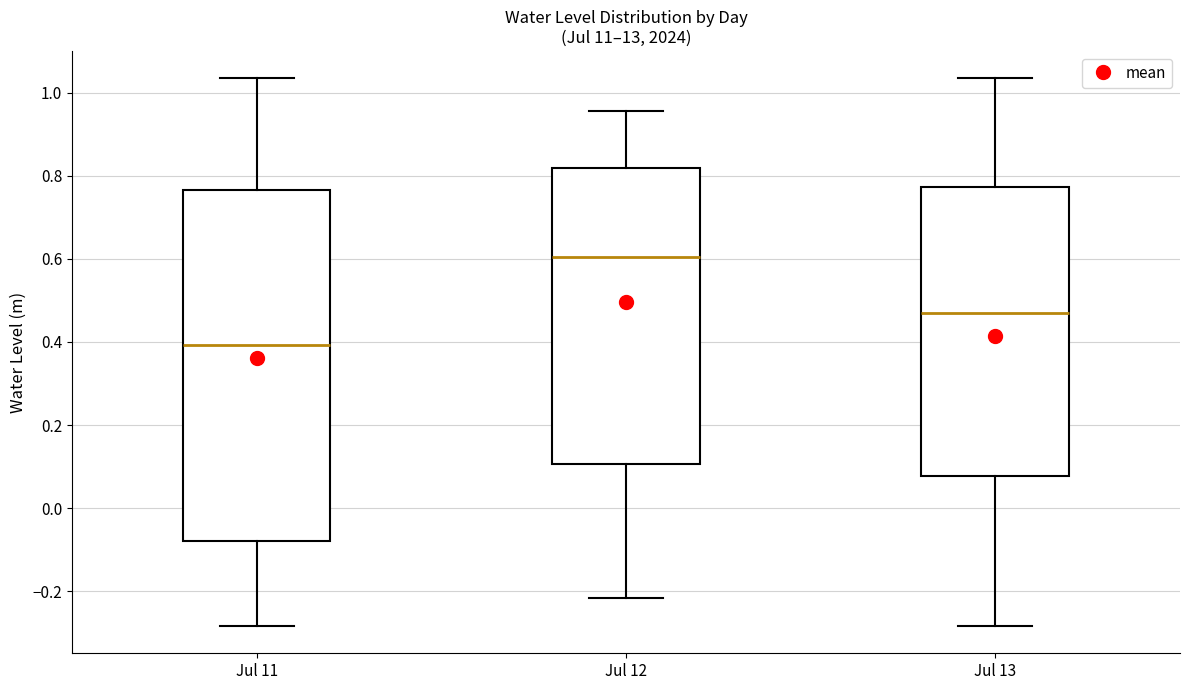

Which box's median line is the highest?

Jul 12